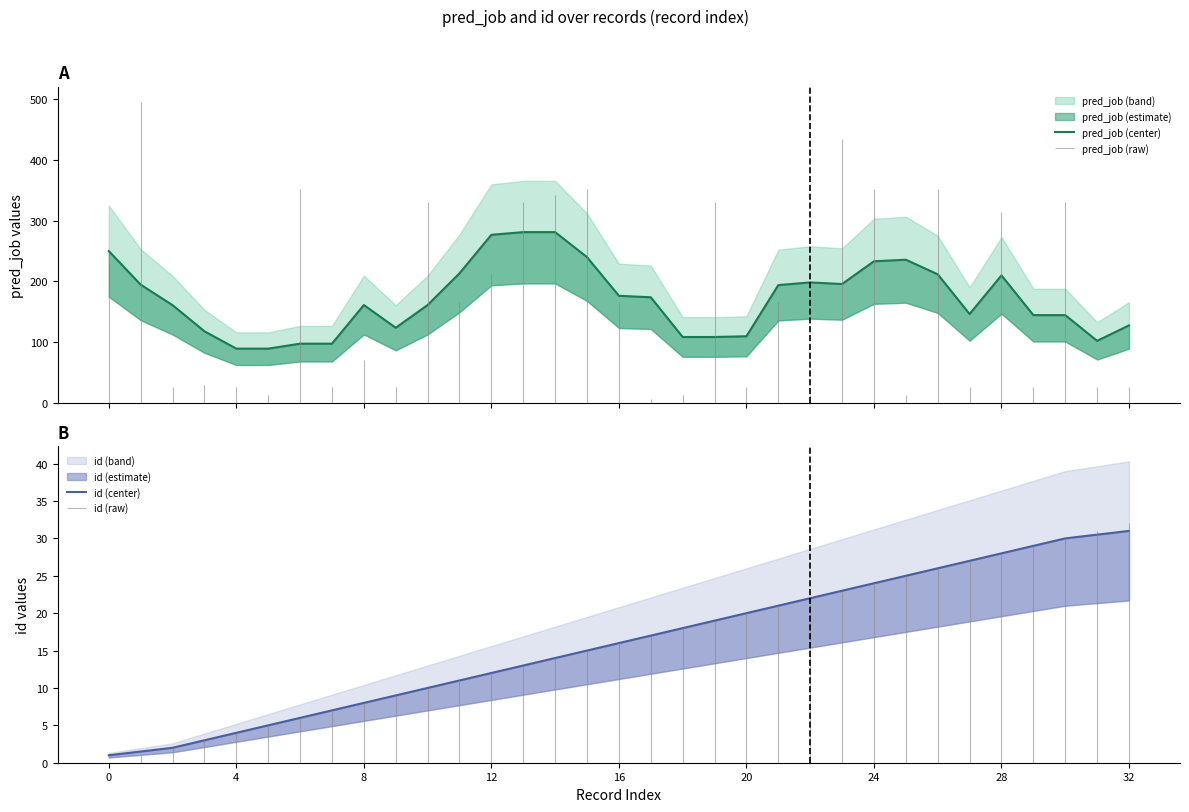

Reading left to right, what are all the values shown in this chart?

pred_job (center): 250.0	194.8	161.0	118.0	89.4	89.4	97.6	97.6	161.2	123.8	161.2	213.4	276.8	281.2	281.2	240.0	176.4	174.0	108.6	108.6	109.8	194.0	198.4	195.8	233.2	235.8	211.8	146.4	210.0	144.6	144.6	102.2	127.7
id (center): 1.0	1.5	2.0	3.0	4.0	5.0	6.0	7.0	8.0	9.0	10.0	11.0	12.0	13.0	14.0	15.0	16.0	17.0	18.0	19.0	20.0	21.0	22.0	23.0	24.0	25.0	26.0	27.0	28.0	29.0	30.0	30.5	31.0